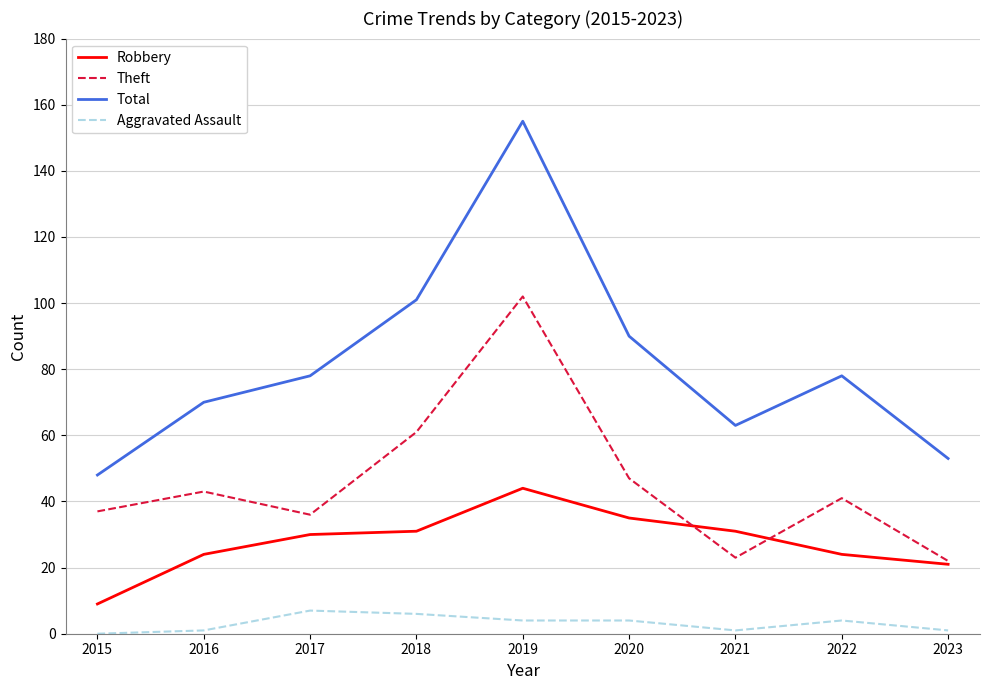

Between 2017 and 2018, which series saw the biggest shift?

Theft